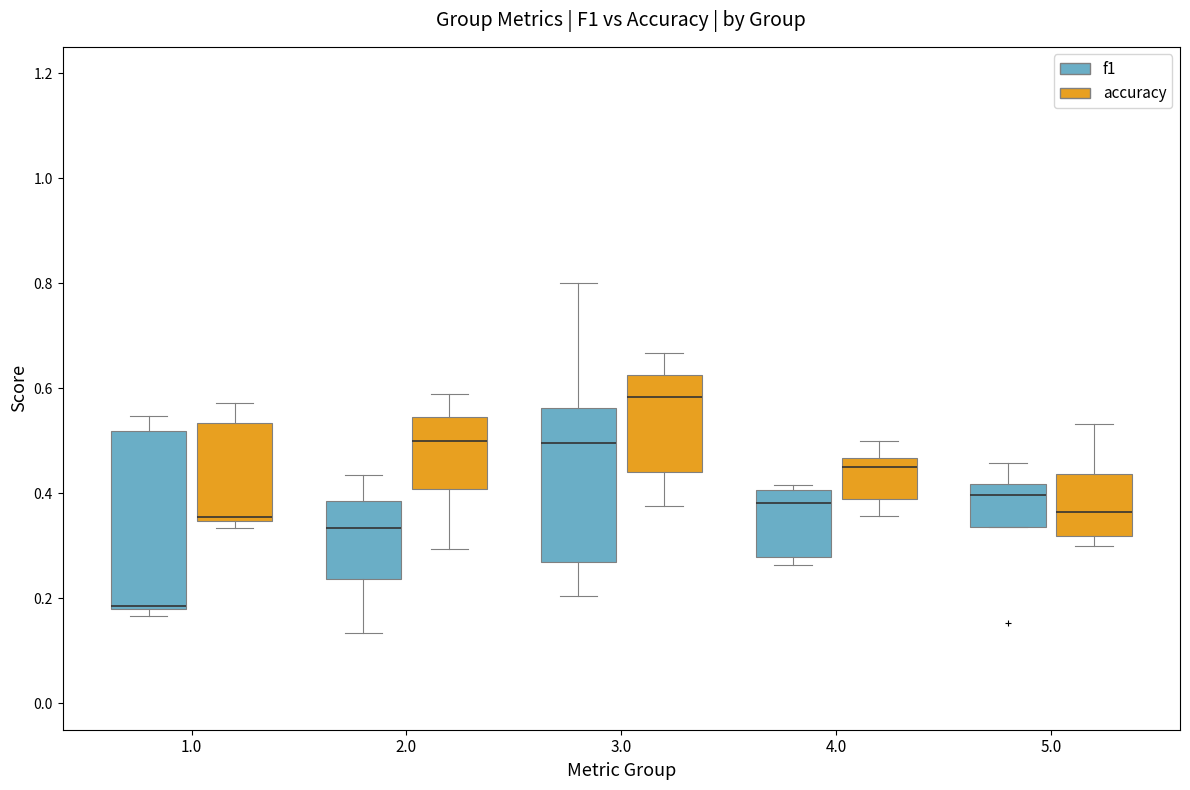

Which box has the highest median line?

3.0 (accuracy)